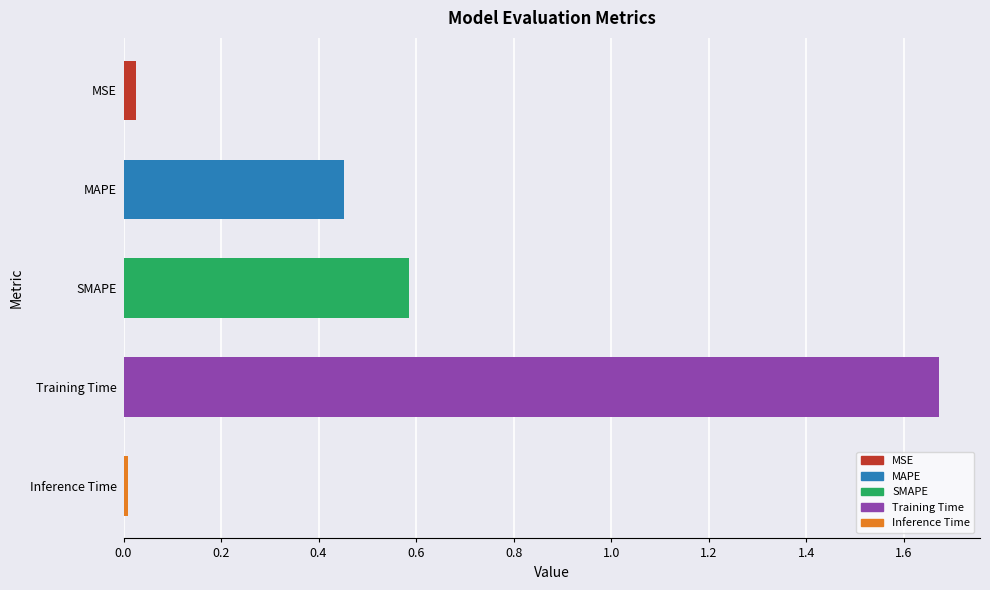

What is the change in value from MAPE to SMAPE?

+0.1